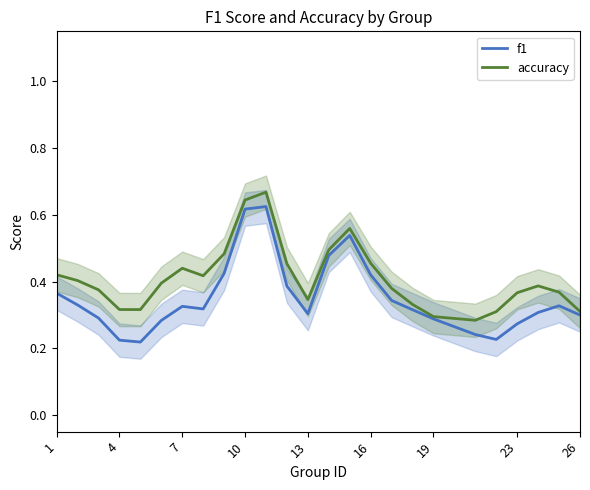

How many series are shown in this chart?

2